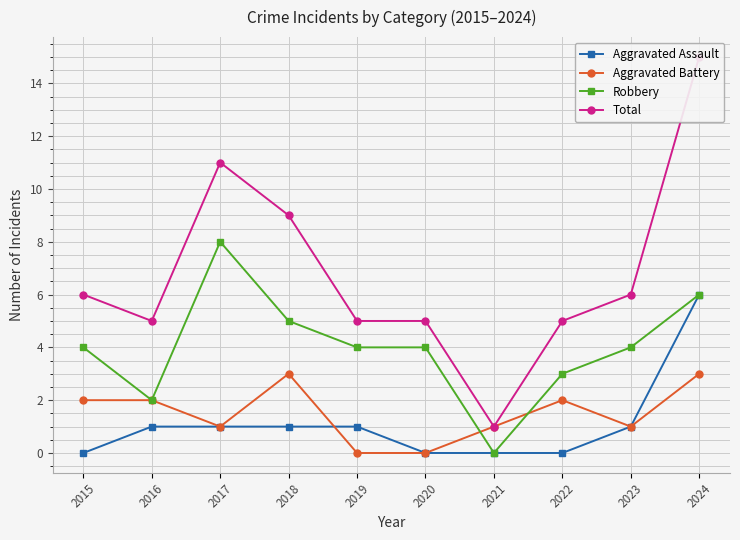

The Total series shows 9 at 2023. True or false?

False